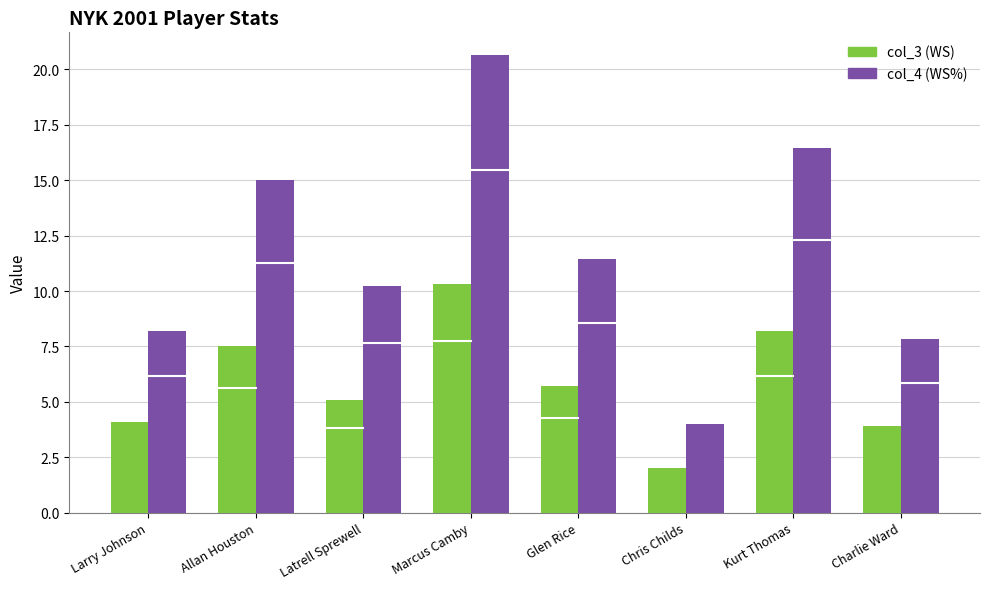

How many values in the col_3 (WS) series exceed 5?

5